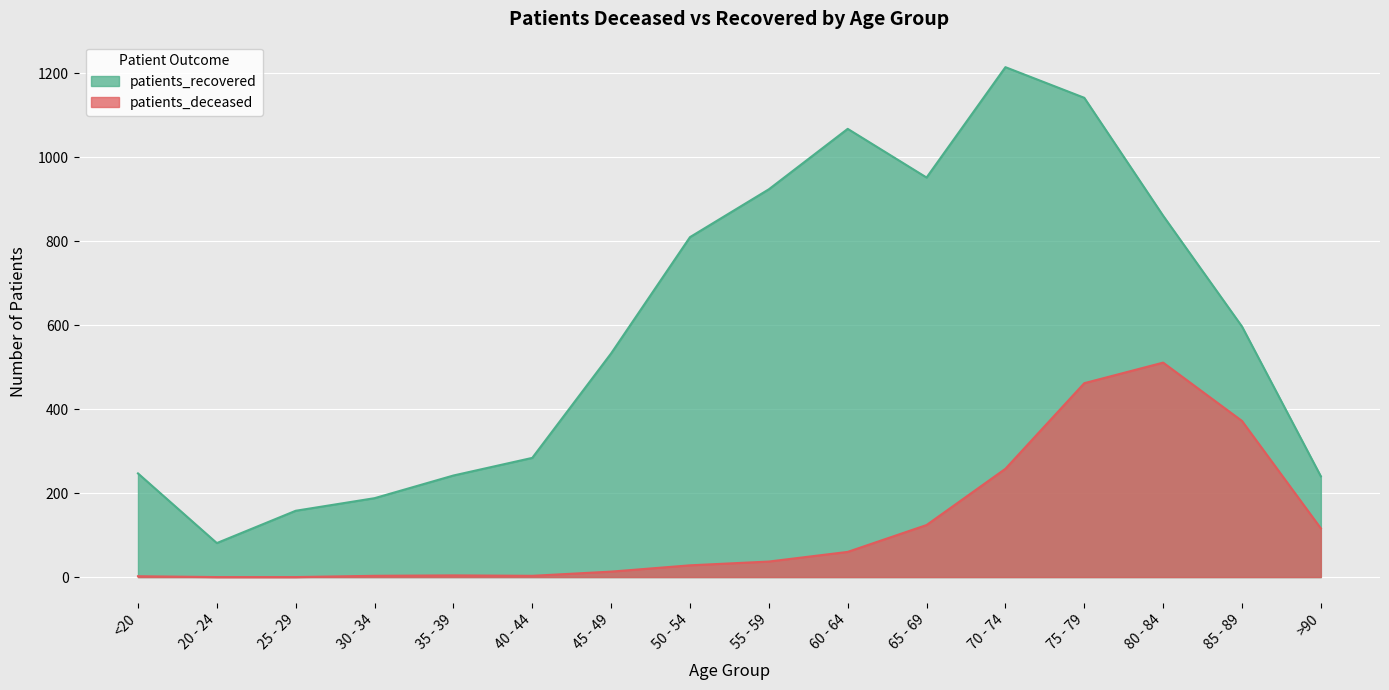

How many values in the patients_deceased series are below 37?

8